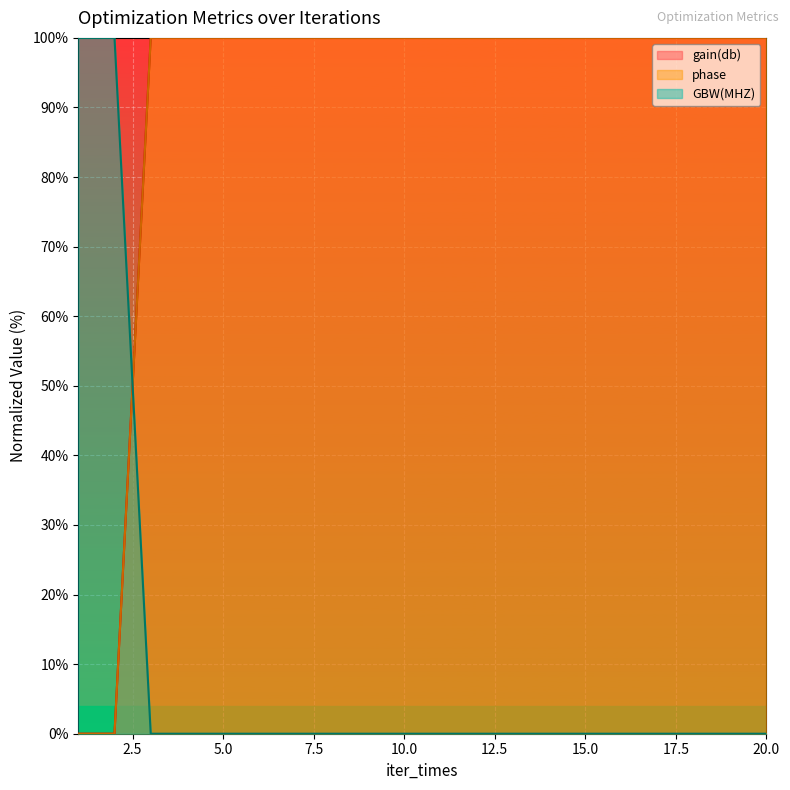

The value of phase at 4 is 100. True or false?

True